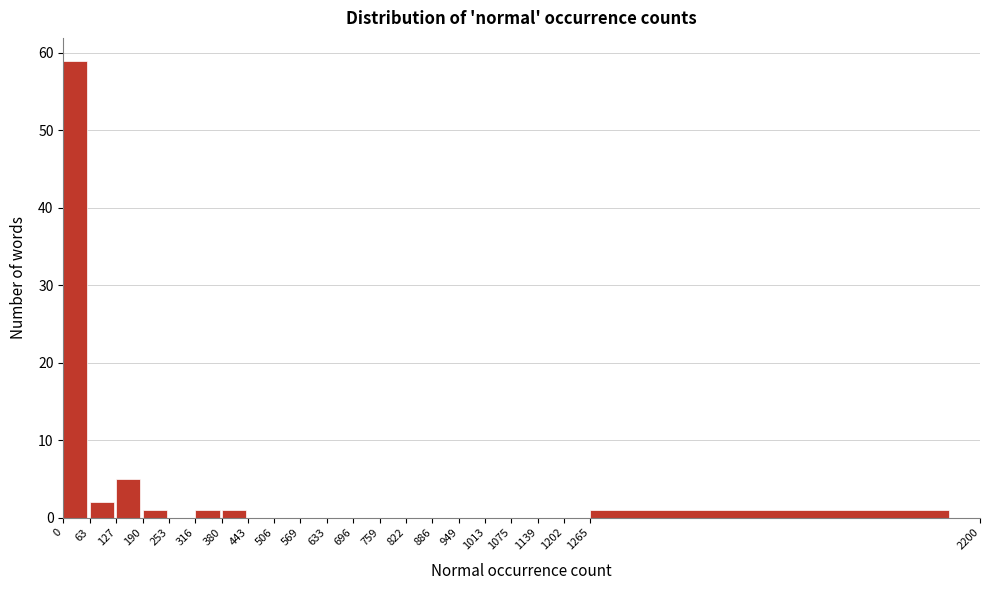

Reading left to right, list every bar in this chart as the range it spans on the x-axis followed by its height. The values are not printed on the chart, so give them approximately, as read against the axis.

0 to 63: 59
63 to 127: 2
127 to 190: 5
190 to 253: 1
253 to 316: 0
316 to 380: 1
380 to 443: 1
443 to 506: 0
506 to 569: 0
569 to 633: 0
633 to 696: 0
696 to 759: 0
759 to 822: 0
822 to 886: 0
886 to 949: 0
949 to 1013: 0
1013 to 1075: 0
1075 to 1139: 0
1139 to 1202: 0
1202 to 1265: 0
1265 to 2200: 1